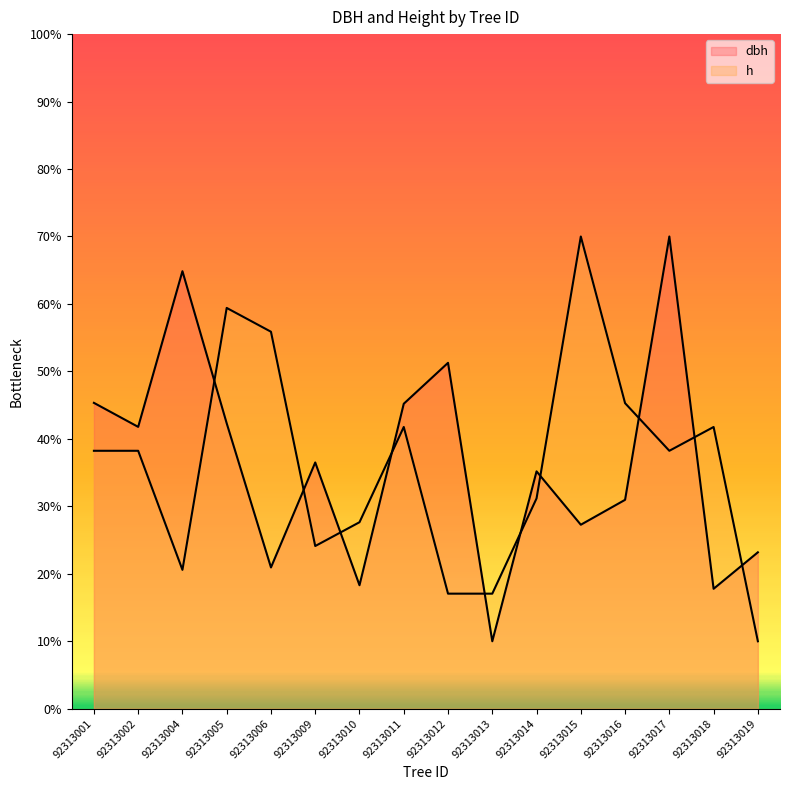

What is the greatest value displayed?

70.0